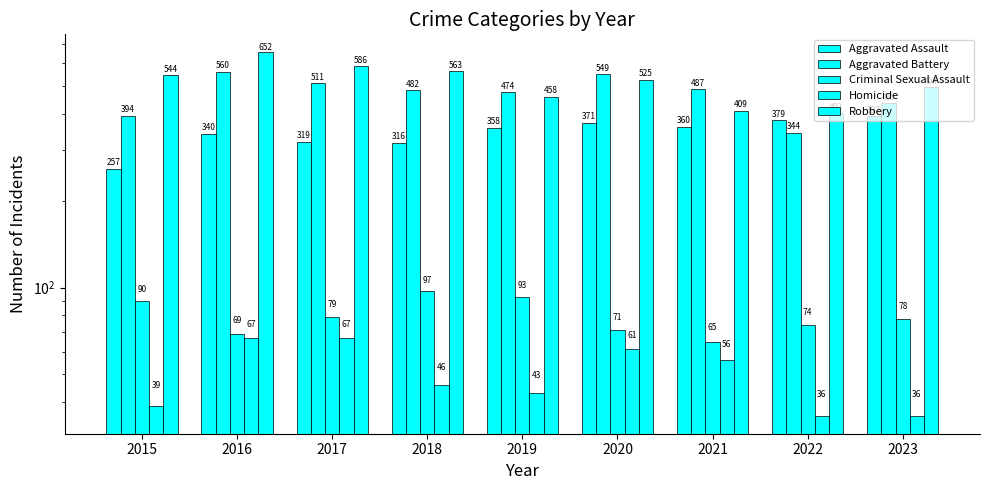

At how many categories does at least one series exceed 383?

9